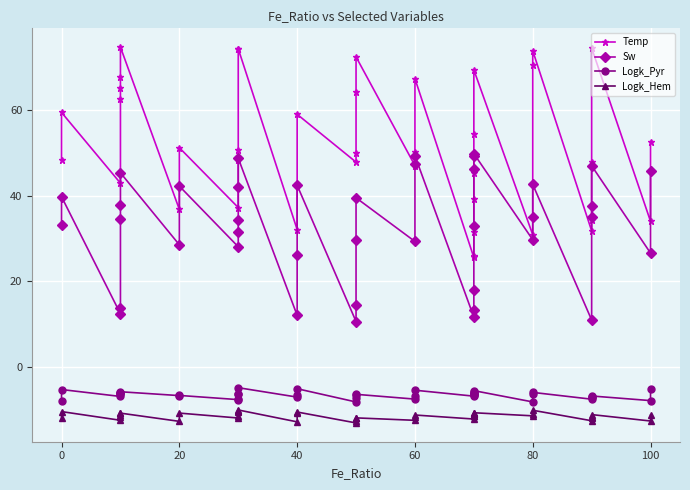

Reading left to right, extract all data points from this chart.

Temp: 48.3	59.4	42.9	62.6	65.3	67.7	74.7	36.8	51.2	37.2	48.3	50.6	74.2	74.3	32.1	42.7	59.0	47.8	50.0	64.1	72.4	47.0	50.1	67.3	25.5	25.9	31.5	39.3	45.3	54.5	69.4	30.8	70.5	73.9	31.7	34.4	47.8	74.5	34.0	52.6
Sw: 33.1	39.7	12.4	13.7	34.5	37.8	45.3	28.5	42.2	28.0	31.6	34.2	41.9	48.7	12.0	26.1	42.4	10.6	14.4	29.6	39.5	29.3	47.4	49.3	11.6	13.3	18.0	33.0	46.1	49.3	49.8	29.7	35.1	42.6	10.9	35.0	37.6	47.0	26.5	45.7
Logk_Pyr: -8.1	-5.3	-7.0	-6.4	-6.2	-6.2	-5.9	-6.8	-6.7	-7.7	-7.7	-6.5	-6.4	-4.9	-7.1	-6.5	-5.2	-8.3	-7.3	-6.6	-6.5	-7.6	-6.8	-5.5	-6.9	-6.7	-6.4	-6.3	-6.3	-5.9	-5.6	-8.2	-6.5	-6.0	-7.6	-7.1	-7.0	-6.9	-7.9	-5.1
Logk_Hem: -12.0	-10.5	-12.5	-11.8	-11.3	-10.9	-10.9	-12.8	-10.9	-12.0	-11.5	-10.6	-10.3	-10.1	-12.9	-10.9	-10.6	-13.2	-12.8	-12.1	-12.0	-12.6	-11.8	-11.3	-12.2	-11.5	-11.5	-11.1	-11.0	-10.8	-10.8	-11.5	-11.0	-10.2	-12.7	-12.1	-11.8	-11.2	-12.7	-11.3